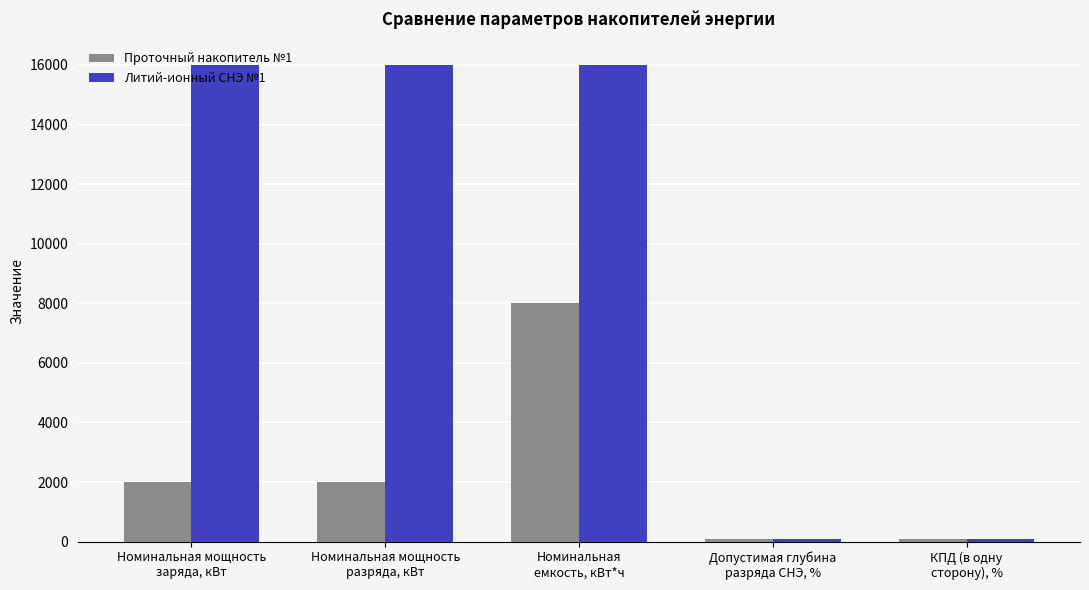

What is the sum of the Литий-ионный СНЭ №1 values at КПД (в одну
сторону), % and Номинальная мощность
разряда, кВт?

16098.0